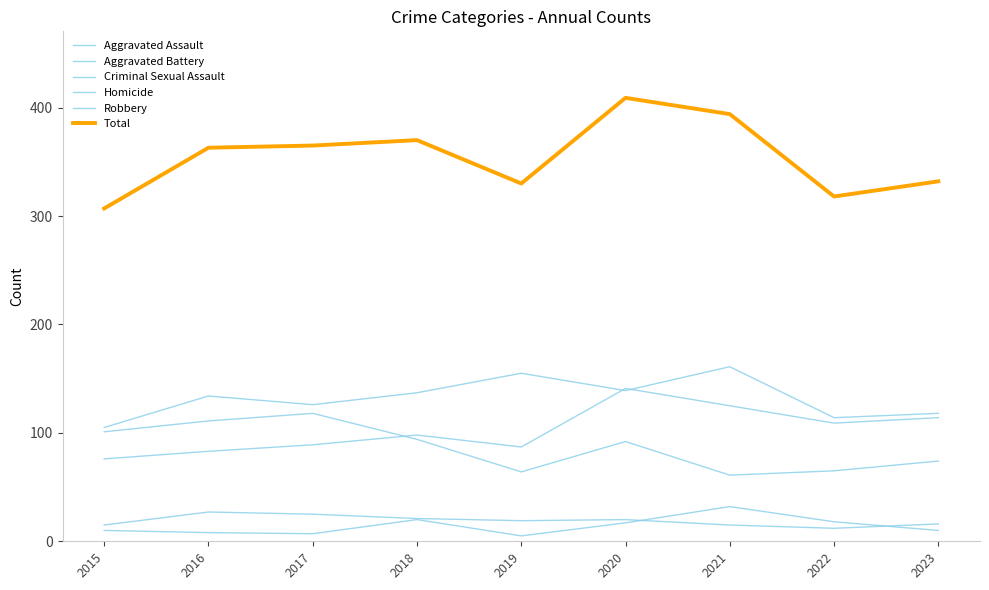

At 2021, list the series in order from largest to smallest.

Total, Aggravated Battery, Aggravated Assault, Robbery, Homicide, Criminal Sexual Assault